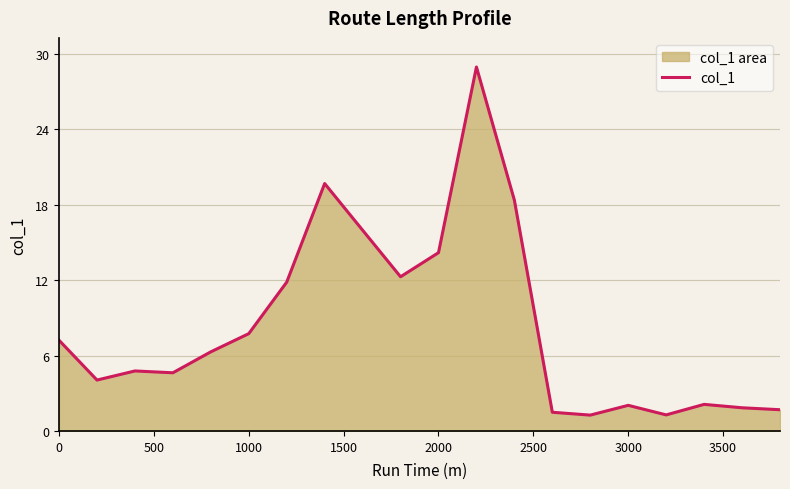

How many interior local valleys (lower than both neighbors) does the data have?

5